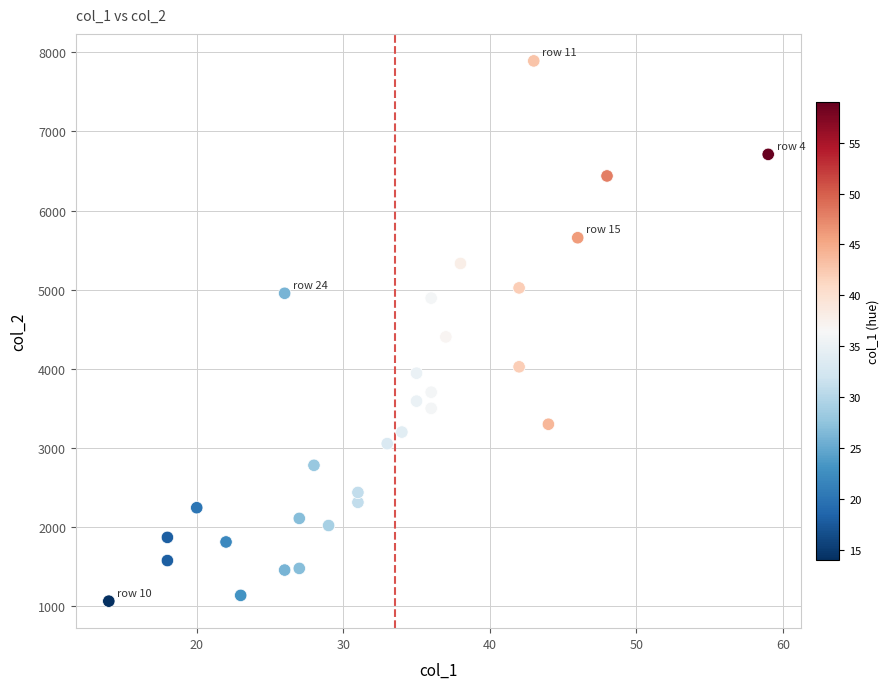

What is the range of Y values (max minus min)?

6828